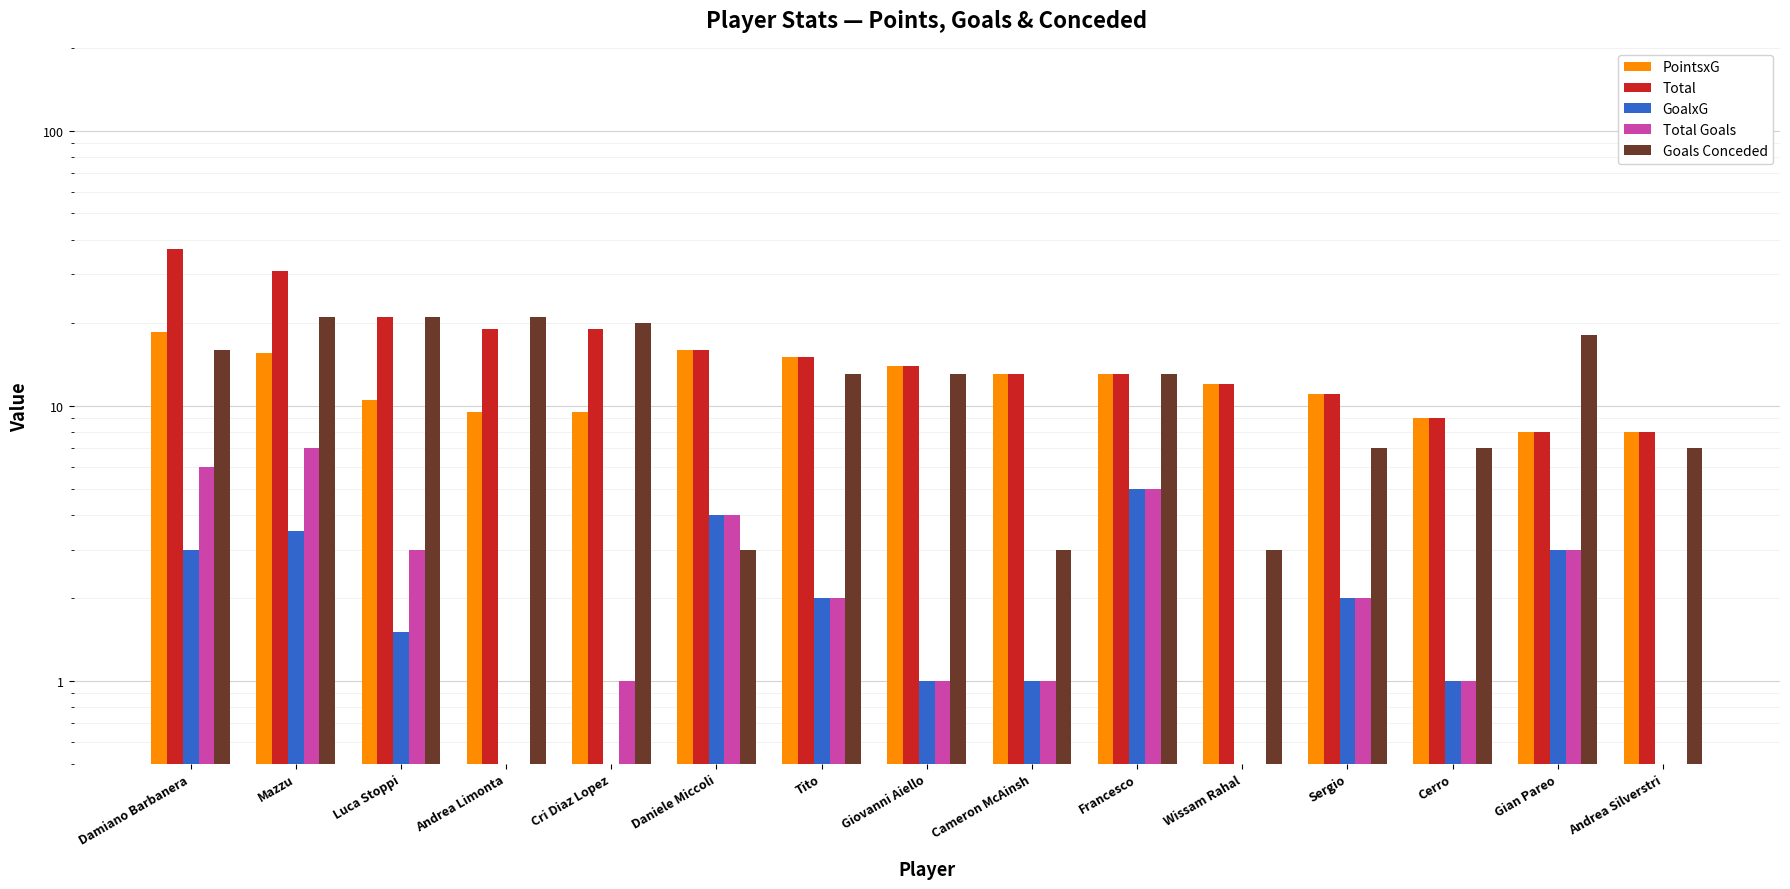

Reading left to right, what are all the values shown in this chart?

PointsxG: 18.5	15.5	10.5	9.5	9.5	16.0	15.0	14.0	13.0	13.0	12.0	11.0	9.0	8.0	8.0
Total: 37.0	31.0	21.0	19.0	19.0	16.0	15.0	14.0	13.0	13.0	12.0	11.0	9.0	8.0	8.0
GoalxG: 3.0	3.5	1.5	0.0	0.5	4.0	2.0	1.0	1.0	5.0	0.0	2.0	1.0	3.0	0.0
Total Goals: 6.0	7.0	3.0	0.0	1.0	4.0	2.0	1.0	1.0	5.0	0.0	2.0	1.0	3.0	0.0
Goals Conceded: 16.0	21.0	21.0	21.0	20.0	3.0	13.0	13.0	3.0	13.0	3.0	7.0	7.0	18.0	7.0